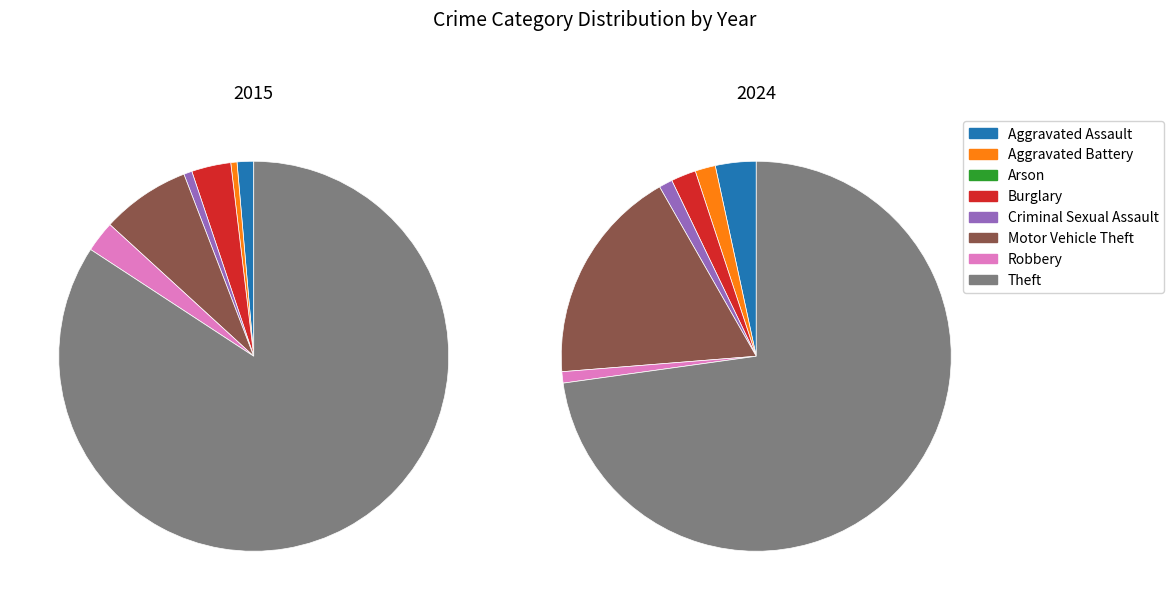

Count the number of slices in the pie.

8